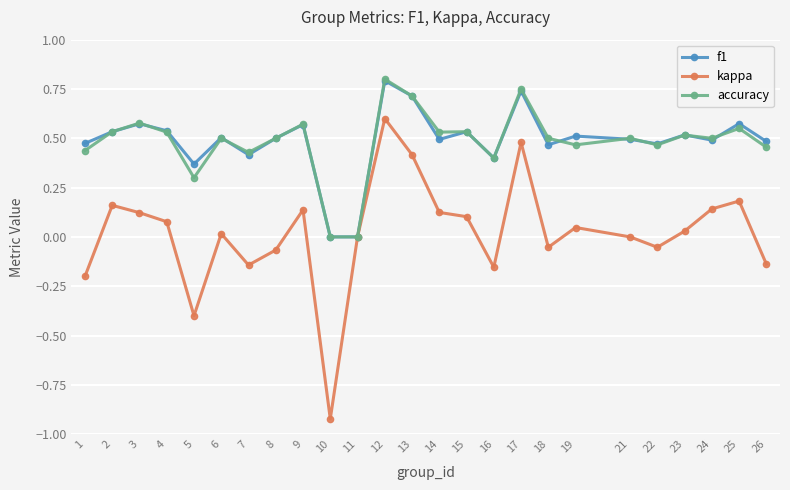

How many lines are shown in the chart?

3